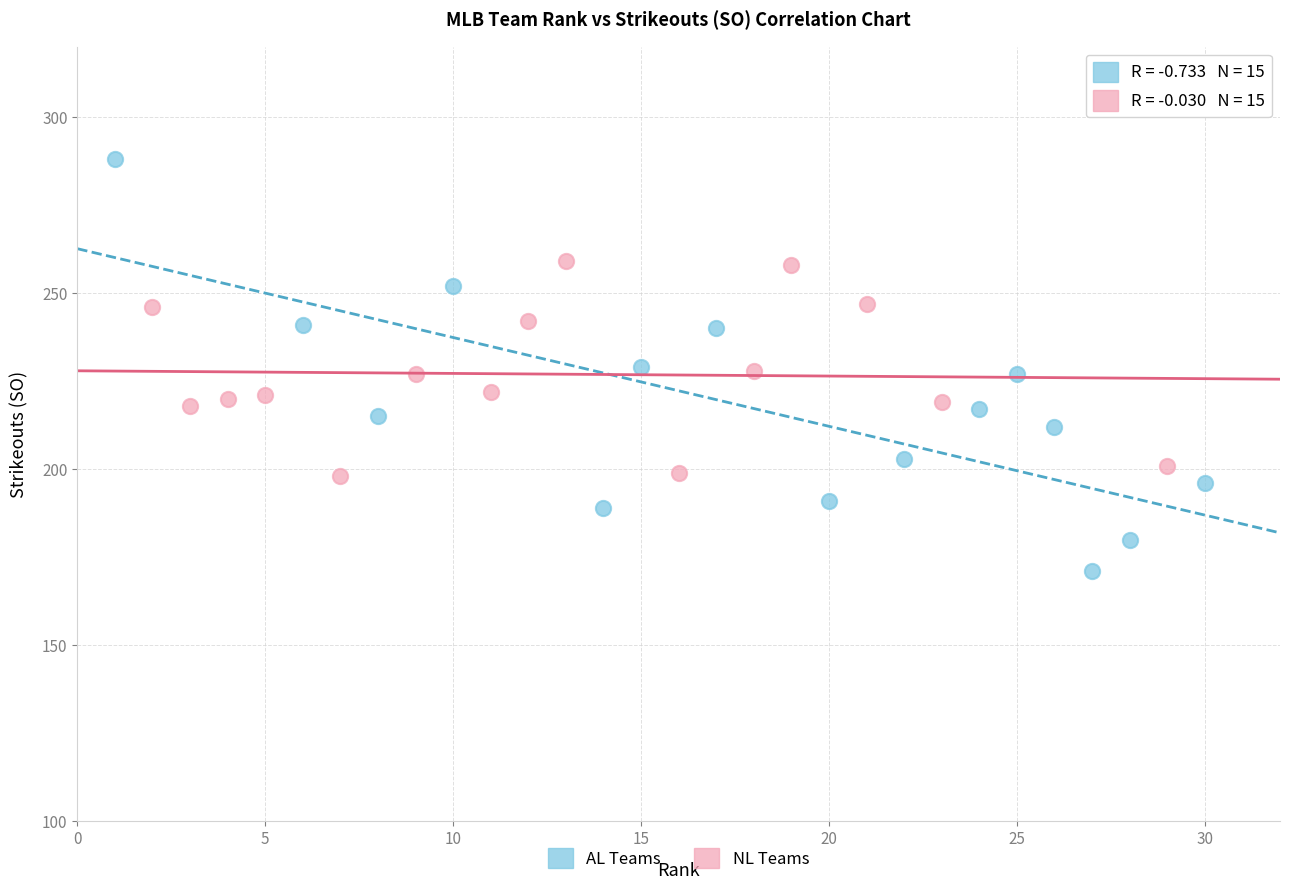

Which series contains the lowest Y value?

AL Teams